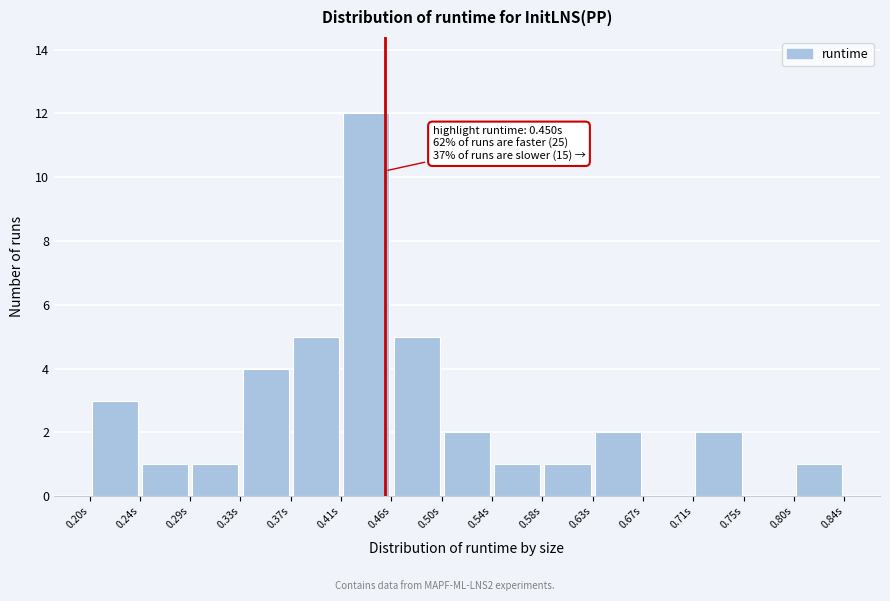

Over which range of the x-axis is the bar tallest?

0.415 to 0.455